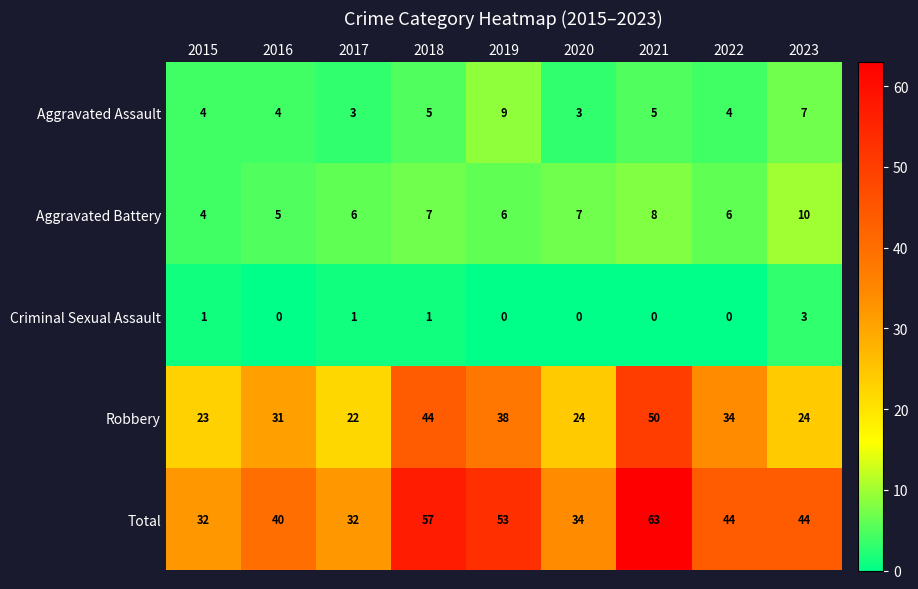

What is the sum of the Aggravated Battery values at 2021 and 2018?

15